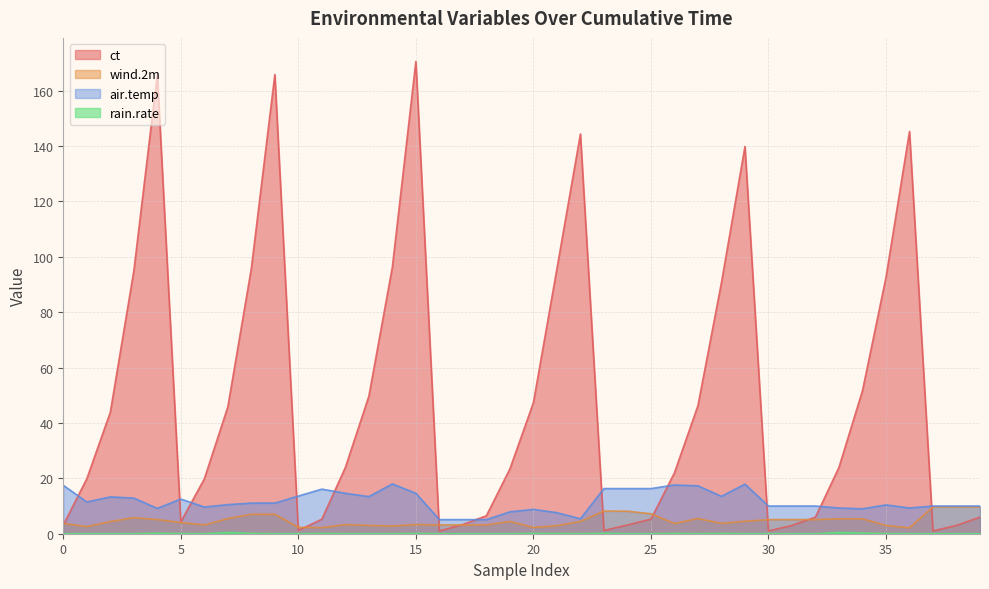

Which series has the widest spread of values?

ct